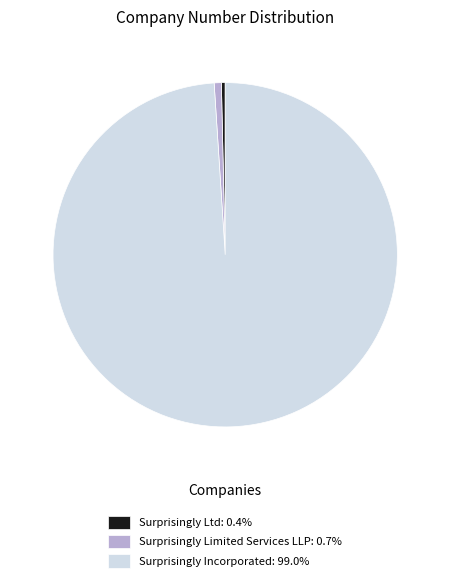

Is the sum of Surprisingly Ltd: 0.4% and Surprisingly Incorporated: 99.0% greater than half?

Yes